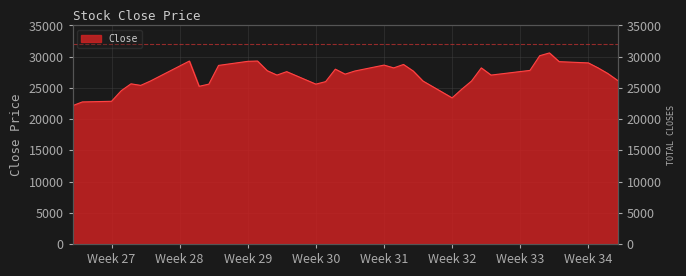

Count the number of categories in the chart.

40